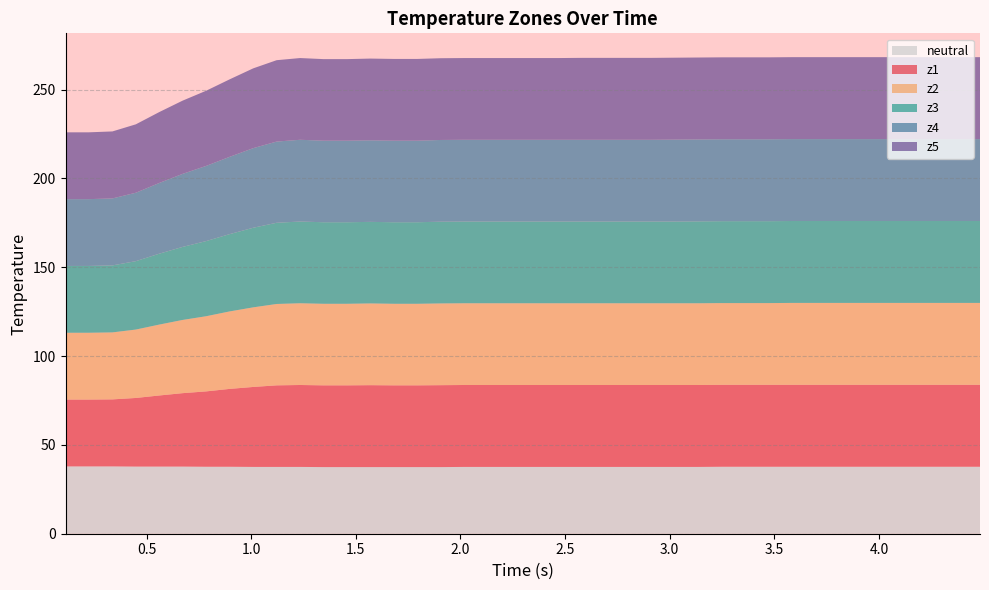

Reading right to left, extract all data points from this chart.

neutral: 39=37.7	38=37.7	37=37.7	36=37.7	35=37.7	34=37.7	33=37.7	32=37.7	31=37.7	30=37.7	29=37.7	28=37.7	27=37.6	26=37.6	25=37.6	24=37.6	23=37.6	22=37.6	21=37.6	20=37.6	19=37.6	18=37.6	17=37.6	16=37.5	15=37.5	14=37.5	13=37.5	12=37.5	11=37.5	10=37.6	9=37.6	8=37.6	7=37.7	6=37.7	5=37.8	4=37.8	3=37.8	2=37.9	1=37.9	0=37.9
z1: 39=46.1	38=46.1	37=46.1	36=46.1	35=46.1	34=46.1	33=46.1	32=46.1	31=46.1	30=46.1	29=46.1	28=46.1	27=46.1	26=46.1	25=46.1	24=46.1	23=46.1	22=46.1	21=46.1	20=46.1	19=46.1	18=46.1	17=46.1	16=46.1	15=46.0	14=46.0	13=46.1	12=46.0	11=46.0	10=46.1	9=45.9	8=45.0	7=43.8	6=42.4	5=41.3	4=40.0	3=38.6	2=37.7	1=37.6	0=37.6
z2: 39=46.1	38=46.1	37=46.1	36=46.1	35=46.1	34=46.1	33=46.1	32=46.1	31=46.1	30=46.0	29=46.0	28=46.0	27=46.0	26=46.0	25=46.0	24=46.0	23=46.0	22=46.0	21=46.0	20=46.0	19=46.0	18=46.0	17=46.0	16=46.0	15=45.9	14=45.9	13=46.0	12=45.9	11=45.9	10=46.0	9=45.8	8=44.8	7=43.6	6=42.3	5=41.2	4=39.9	3=38.5	2=37.7	1=37.6	0=37.6
z3: 39=46.1	38=46.1	37=46.1	36=46.1	35=46.1	34=46.1	33=46.1	32=46.1	31=46.1	30=46.1	29=46.1	28=46.1	27=46.1	26=46.0	25=46.0	24=46.0	23=46.0	22=46.0	21=46.0	20=46.0	19=46.0	18=46.0	17=46.0	16=46.0	15=45.9	14=45.9	13=45.9	12=45.9	11=45.9	10=46.0	9=45.7	8=44.8	7=43.5	6=42.3	5=41.1	4=39.9	3=38.5	2=37.7	1=37.6	0=37.6
z4: 39=46.1	38=46.1	37=46.1	36=46.1	35=46.1	34=46.1	33=46.1	32=46.1	31=46.1	30=46.1	29=46.1	28=46.1	27=46.1	26=46.1	25=46.0	24=46.0	23=46.0	22=46.0	21=46.0	20=46.0	19=46.0	18=46.0	17=46.0	16=46.0	15=45.9	14=45.9	13=45.9	12=45.9	11=45.9	10=46.0	9=45.7	8=44.8	7=43.5	6=42.3	5=41.1	4=39.8	3=38.5	2=37.7	1=37.6	0=37.6
z5: 39=46.1	38=46.1	37=46.1	36=46.1	35=46.1	34=46.1	33=46.1	32=46.1	31=46.1	30=46.1	29=46.1	28=46.1	27=46.1	26=46.1	25=46.1	24=46.1	23=46.1	22=46.1	21=46.0	20=46.0	19=46.0	18=46.0	17=46.0	16=46.0	15=46.0	14=46.0	13=46.0	12=45.9	11=45.9	10=46.0	9=45.8	8=44.9	7=43.6	6=42.3	5=41.2	4=39.9	3=38.5	2=37.7	1=37.6	0=37.6